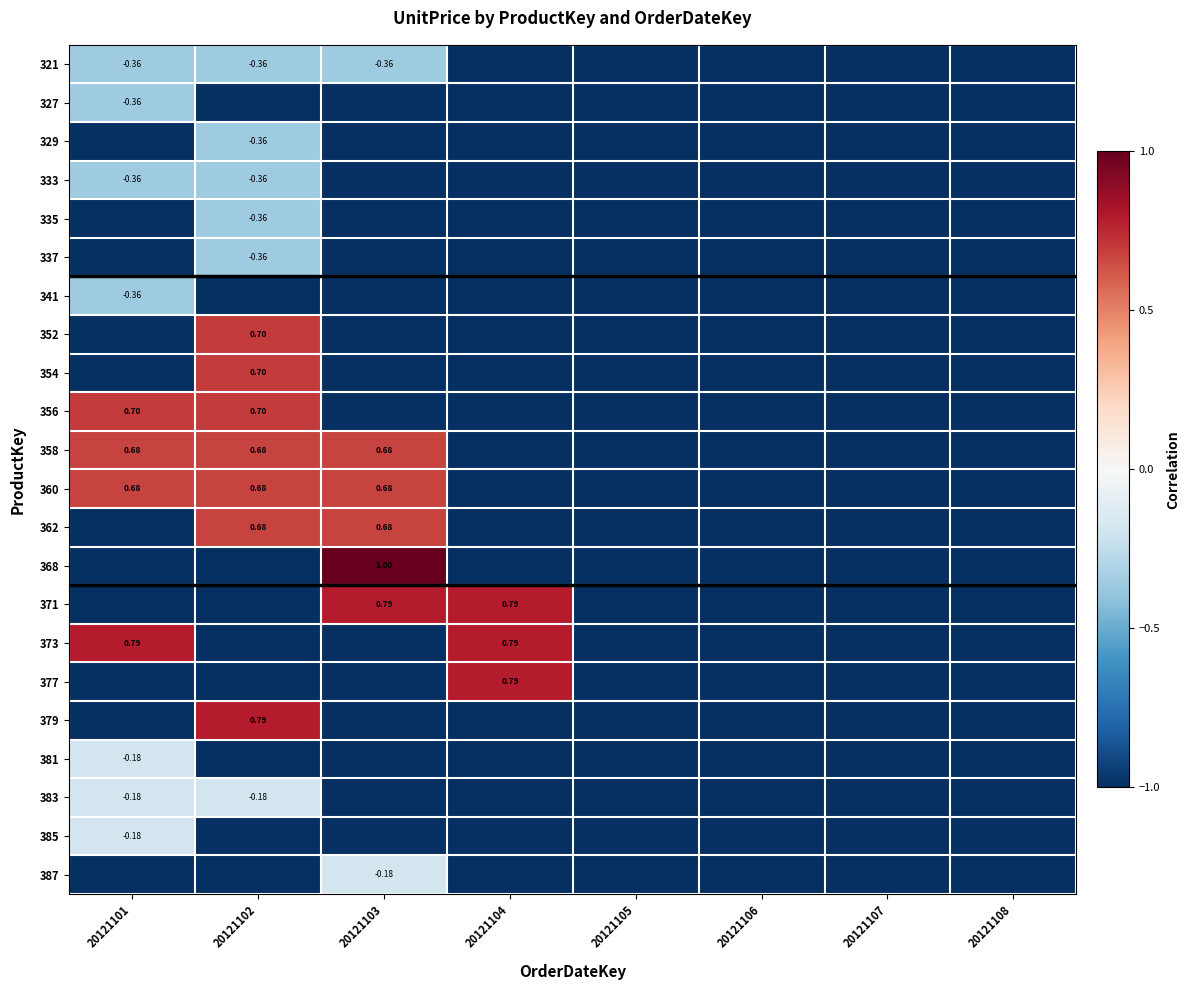

How many data points does each series have?

8